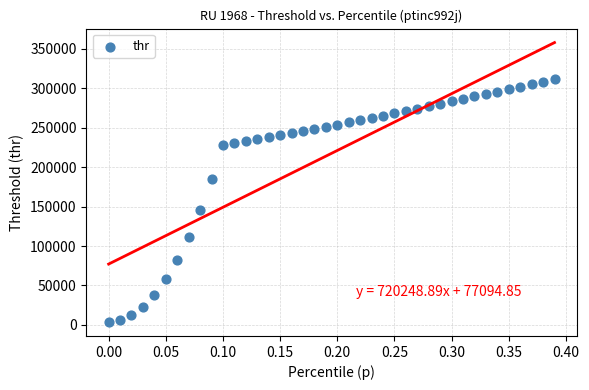

What Y value in the scatter plot is closest to 157708?

145891.9